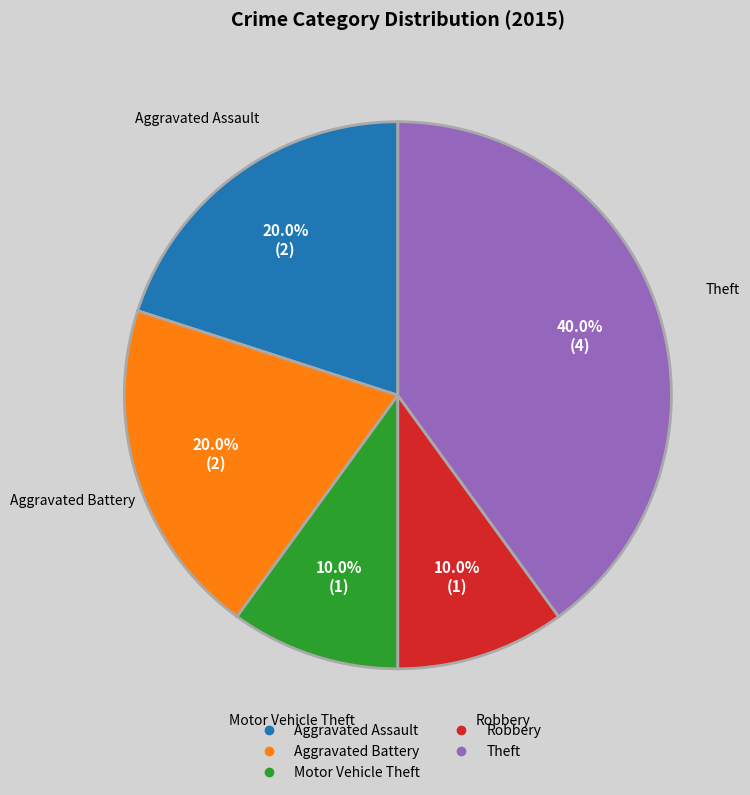

To the nearest percent, what percentage of the pie is Theft?

40%